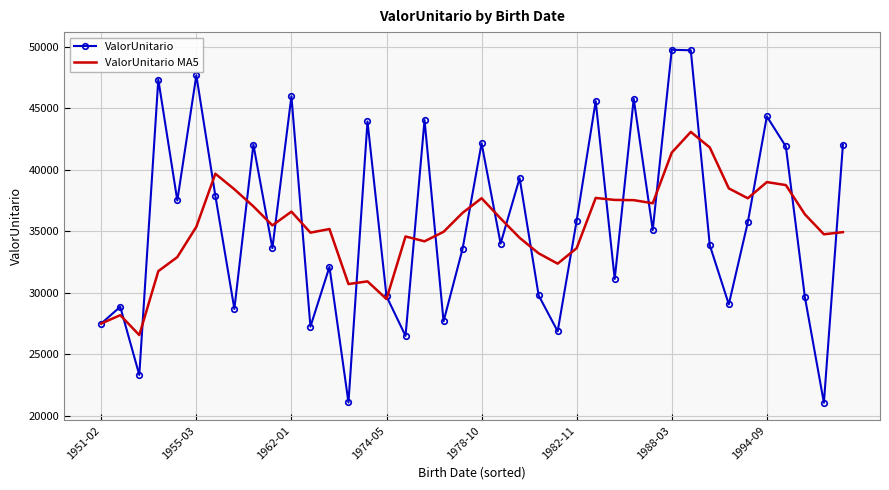

What is the smallest value displayed?

21042.1